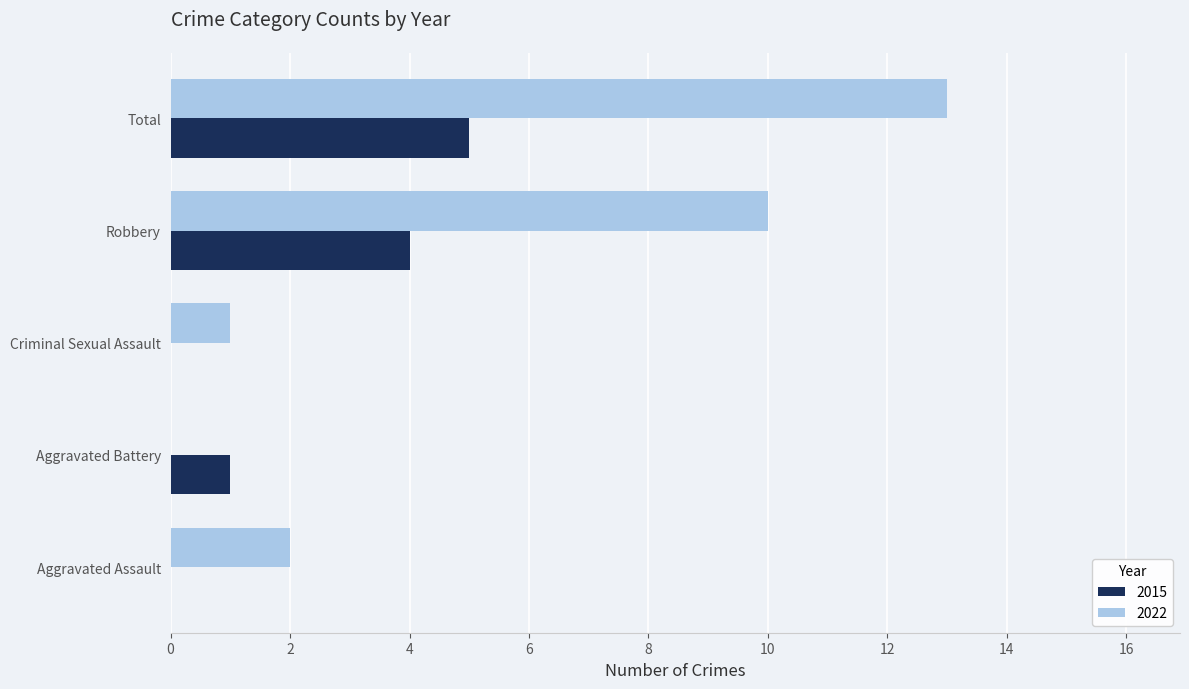

What is the maximum value for 2015?

5